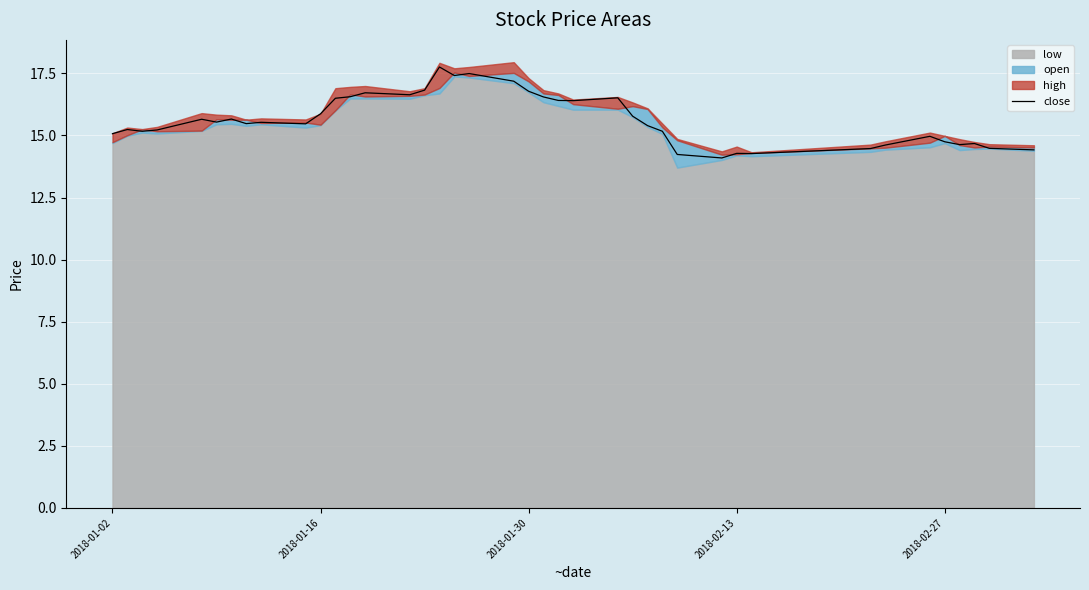

True or false: close has a value of 3.6 at 2018-02-13.

False